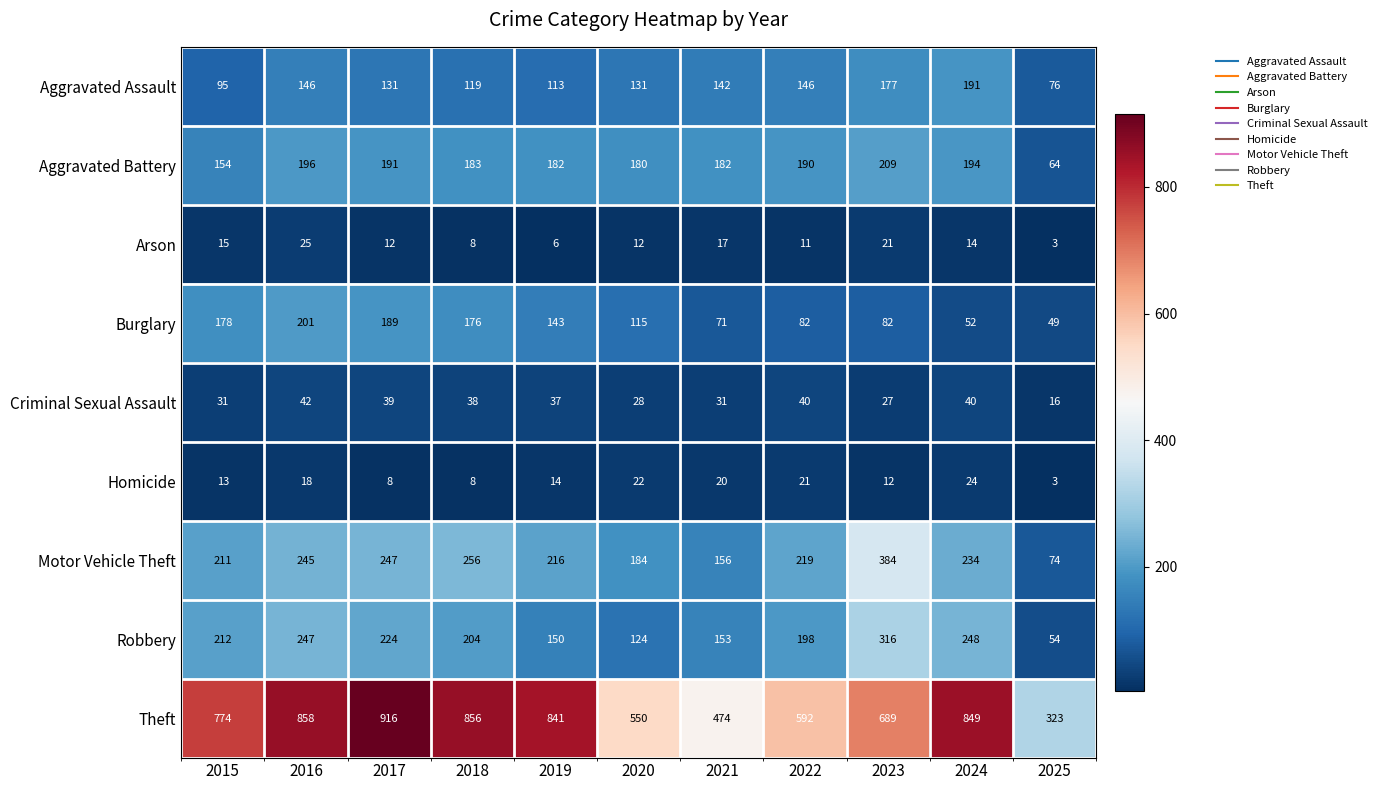

The value of Theft at 2022 is 222. True or false?

False